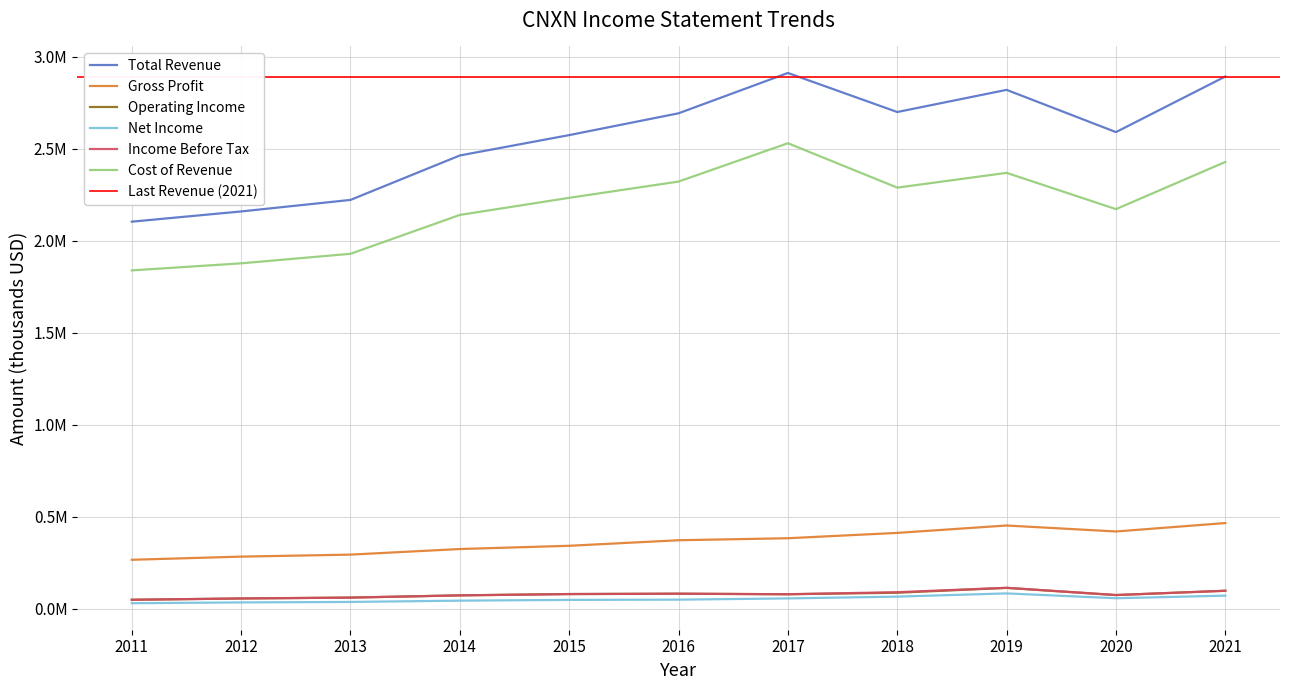

Where is the first local minimum for Cost of Revenue?

2018